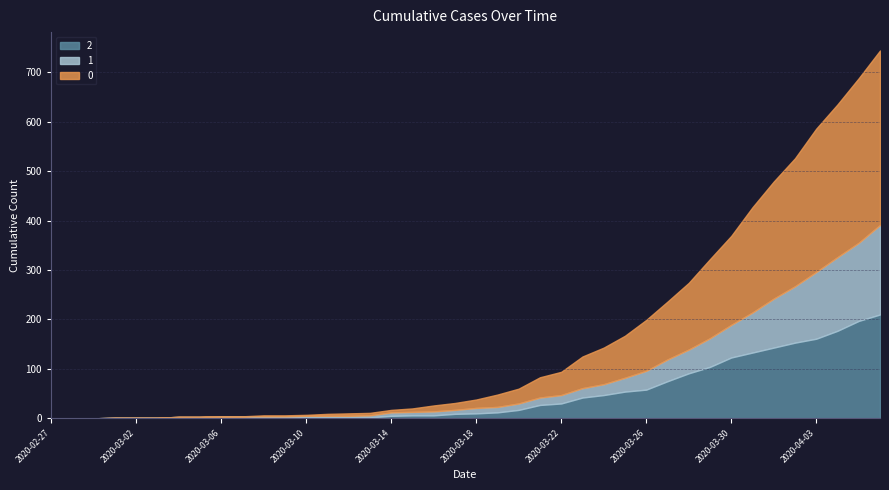

What is the average value of the 0 series?

160